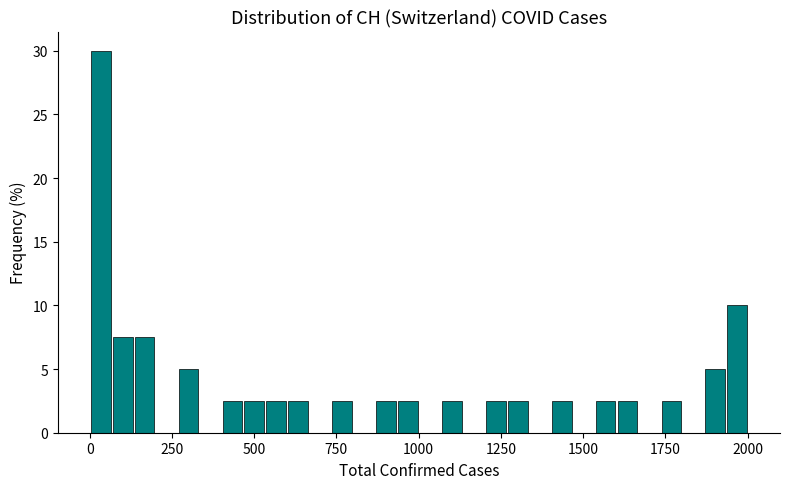

Around what value on the x-axis is the tallest bar? Give the approximate position of its centre, as read against the axis.

50